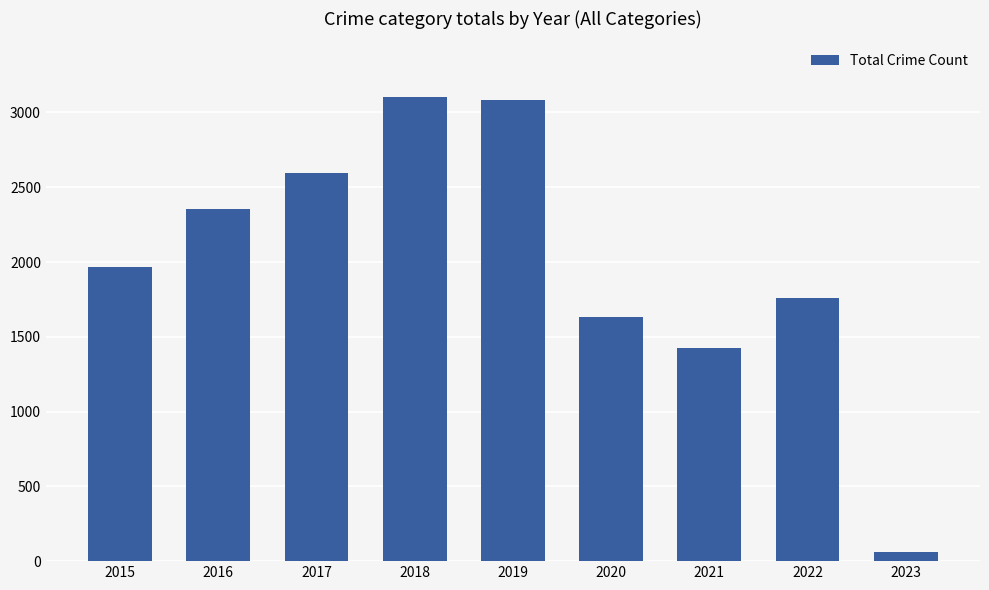

What is the value of the 6th bar from the left?

1634